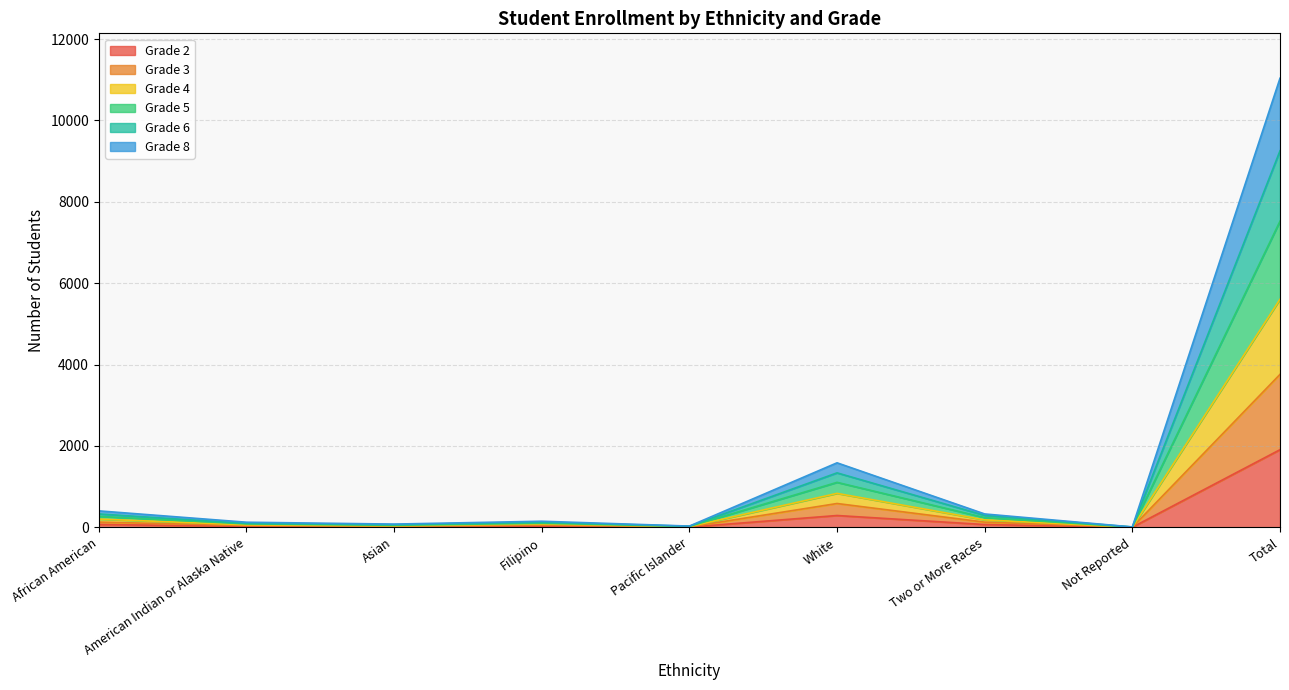

How many interior local valleys does the Grade 5 series have?

3